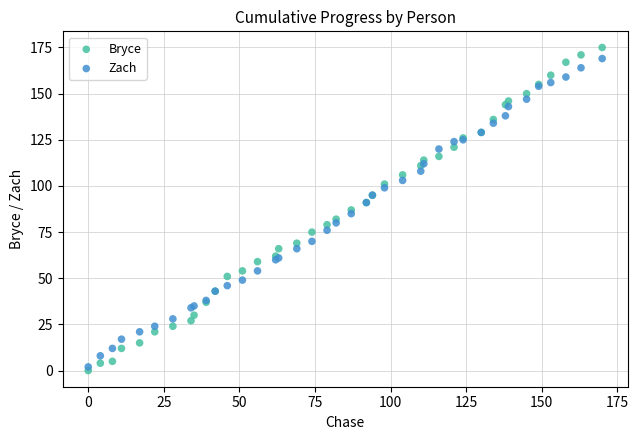

Which series has the largest Y range (max minus min)?

Bryce